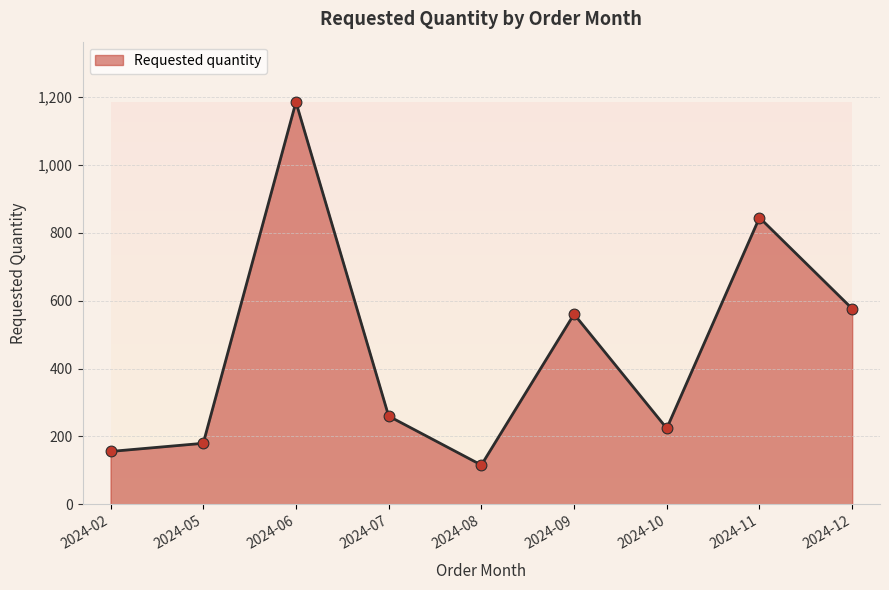

Which has a higher value, 2024-06 or 2024-05?

2024-06